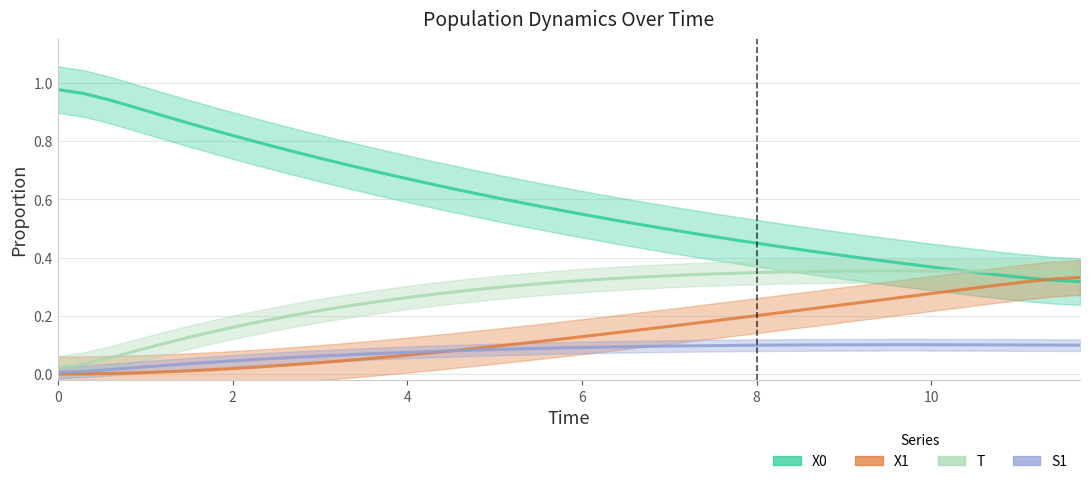

How many data points does each series have?

40